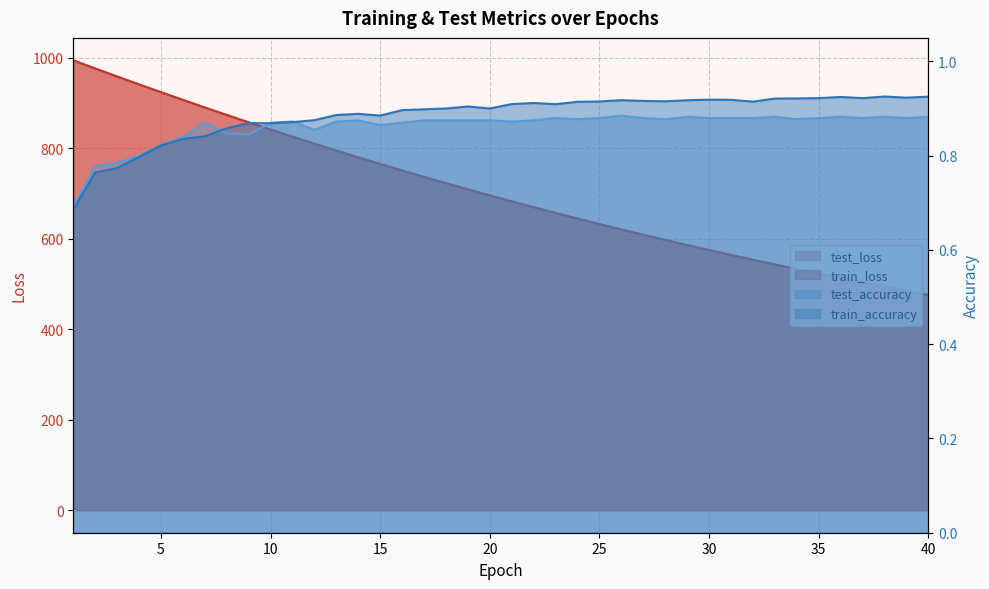

What are all the series names shown in the legend?

test_accuracy, train_accuracy, test_loss, train_loss